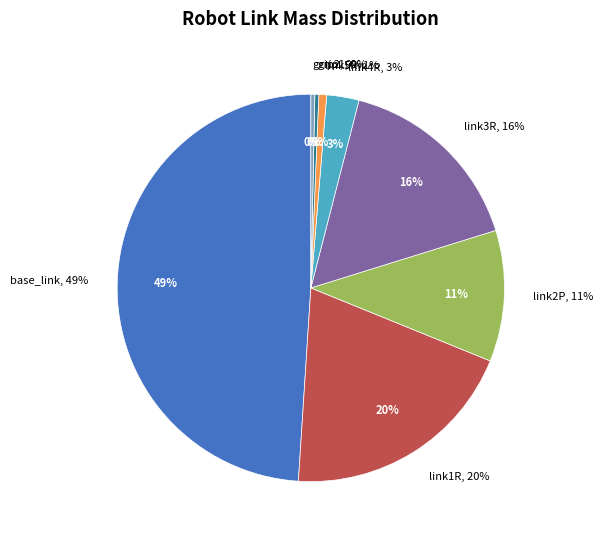

Is there any slice that represents more than half of the pie?

No